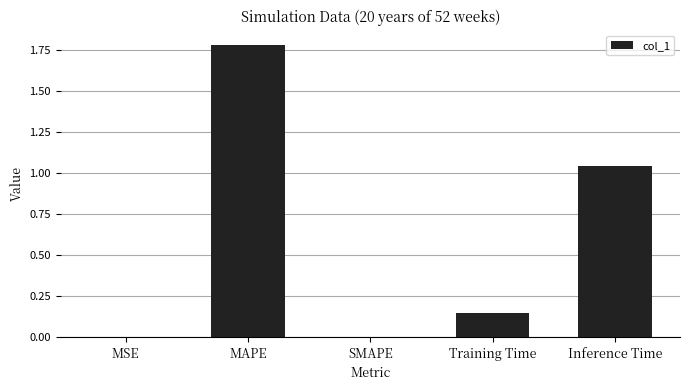

Count the number of data series in this chart.

1